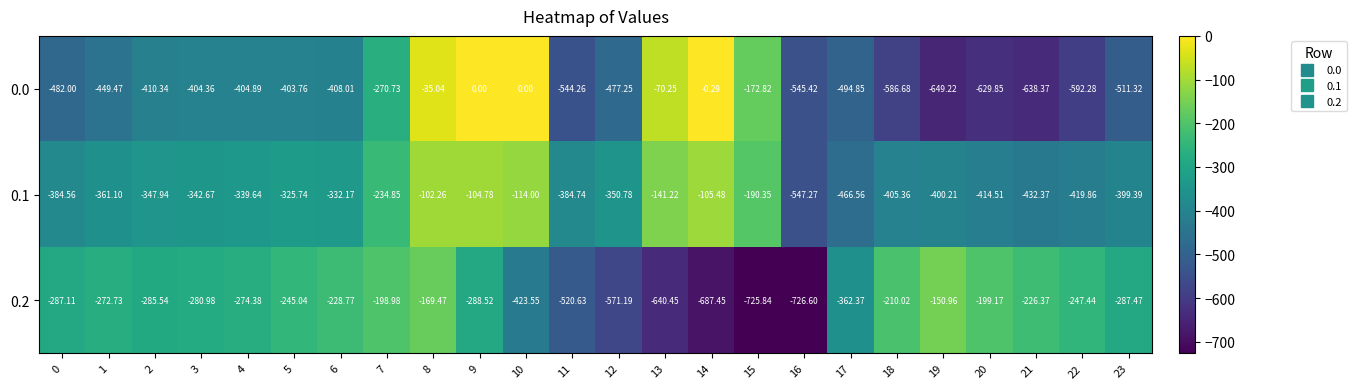

Which series has the largest range (max minus min)?

0.0